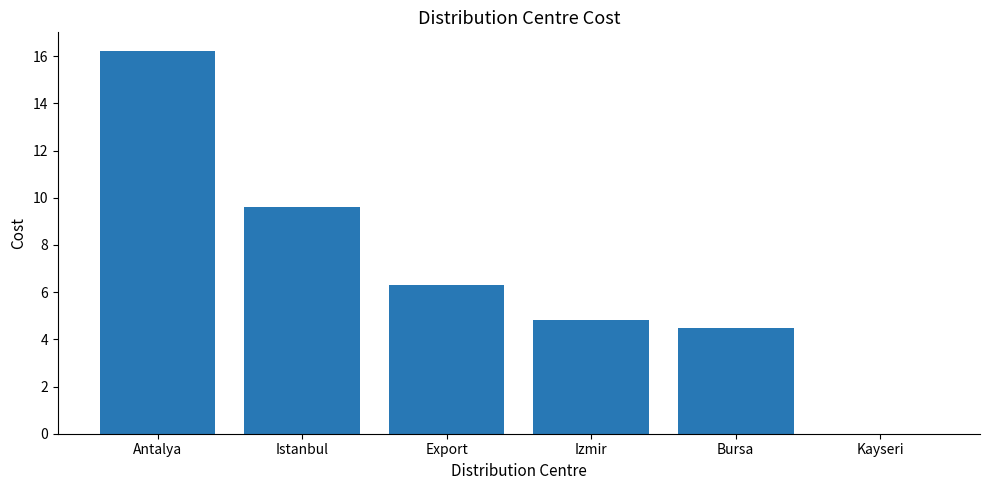

What is the difference between the values at Export and Istanbul?

3.3